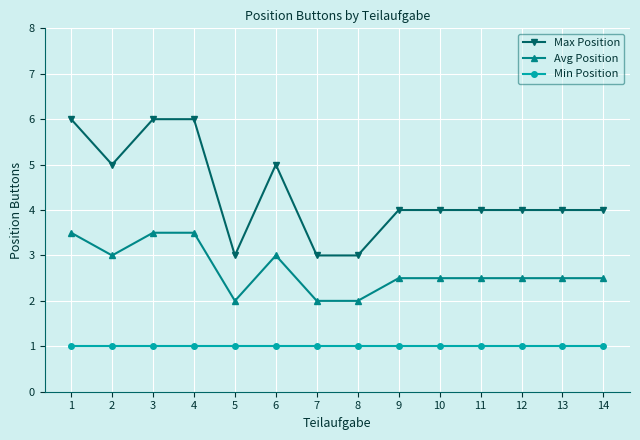

True or false: Max Position has a value of 3.2 at 1.

False